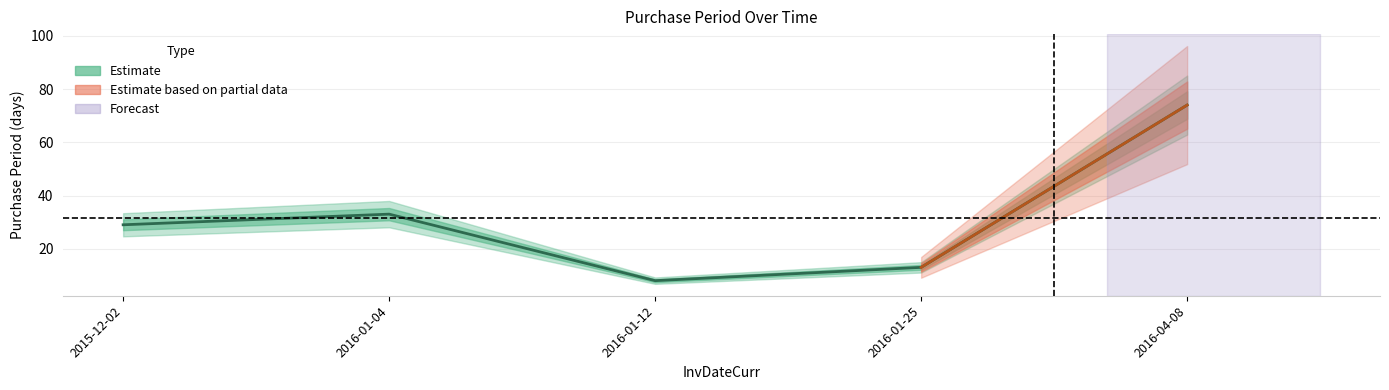

Reading right to left, list all the values displayed in this chart.

2016-04-08=74	2016-01-25=13	2016-01-12=8	2016-01-04=33	2015-12-02=29